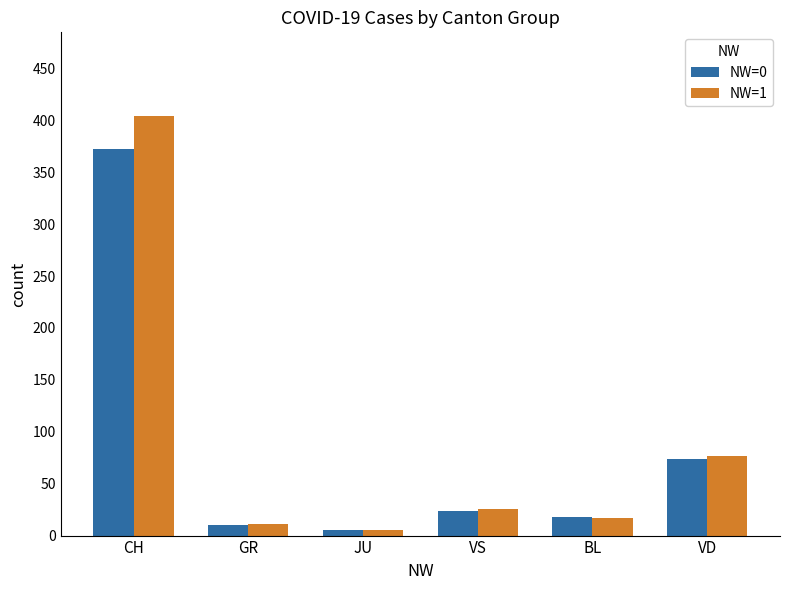

List the labels in order of NW=0 value, largest first.

CH, VD, VS, BL, GR, JU